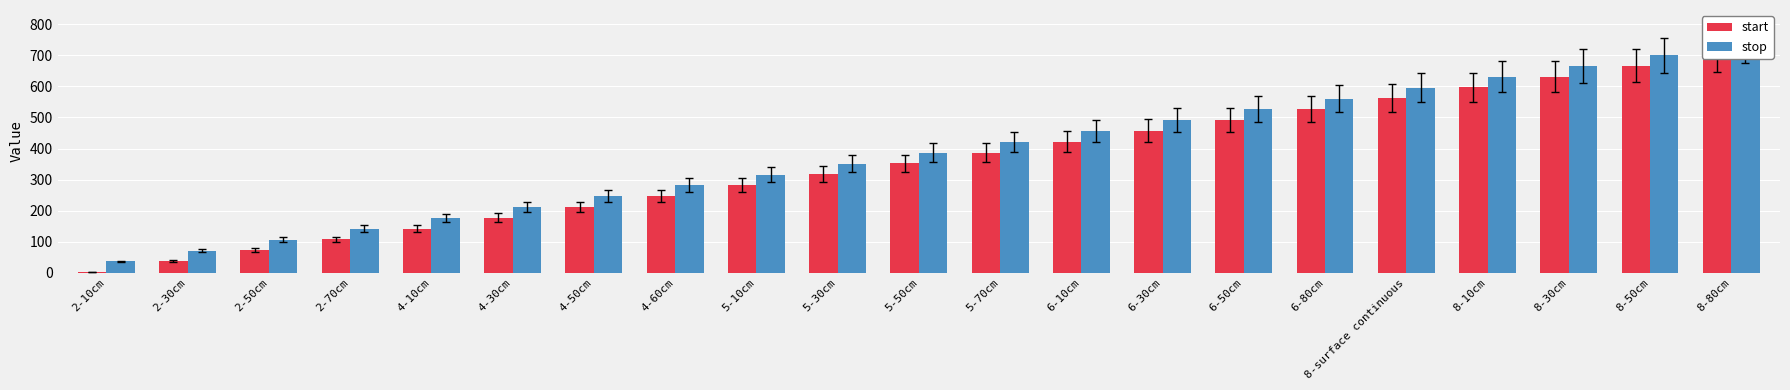

What is the value of the stop bar at the 2nd from the left?

71